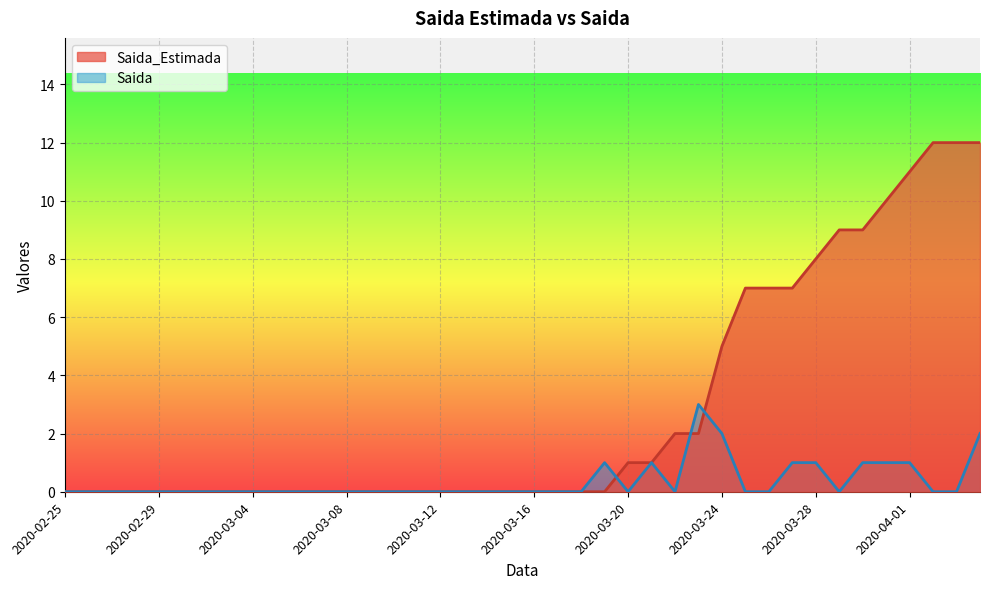

How many interior local peaks does the Saida series have?

3